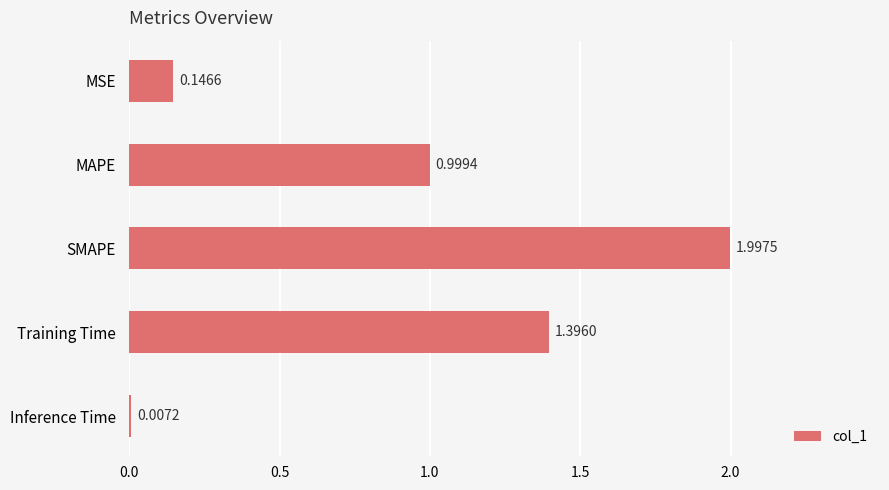

Where is the data nearest to the value 1?

MAPE